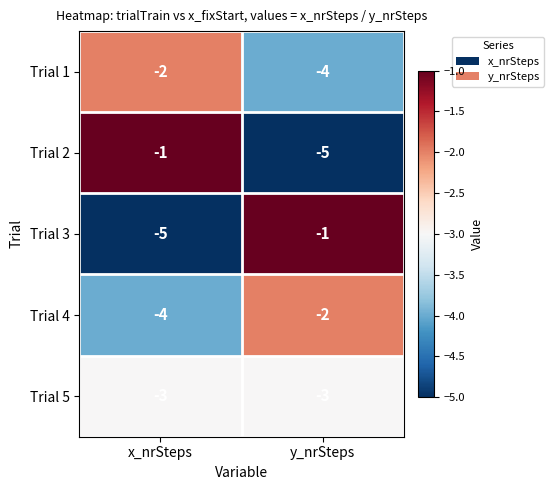

Reading left to right, list all the values displayed in this chart.

Trial 1: -2	-4
Trial 2: -1	-5
Trial 3: -5	-1
Trial 4: -4	-2
Trial 5: -3	-3